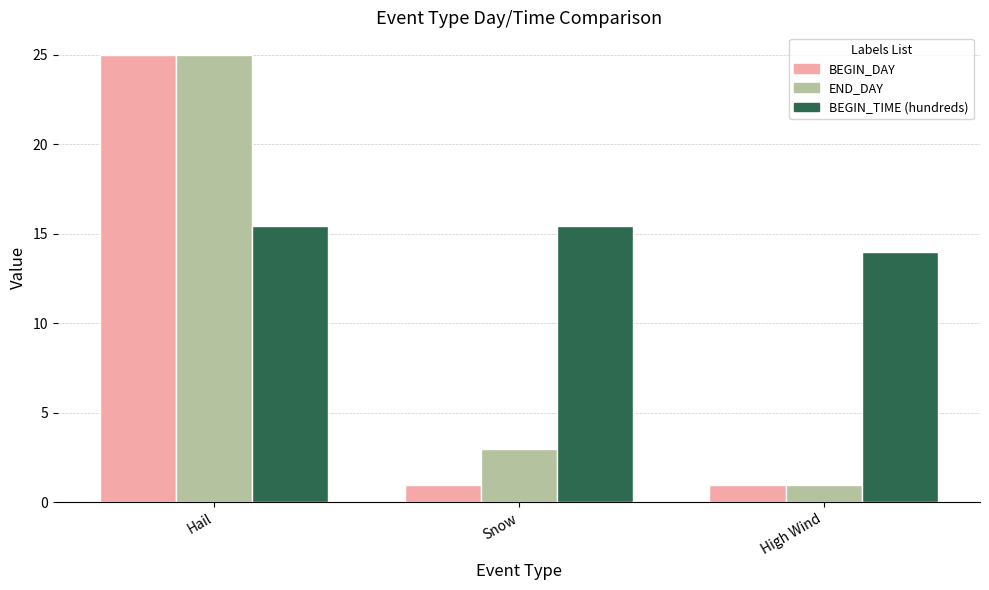

At Snow, list the series in order from smallest to largest.

BEGIN_DAY, END_DAY, BEGIN_TIME (hundreds)